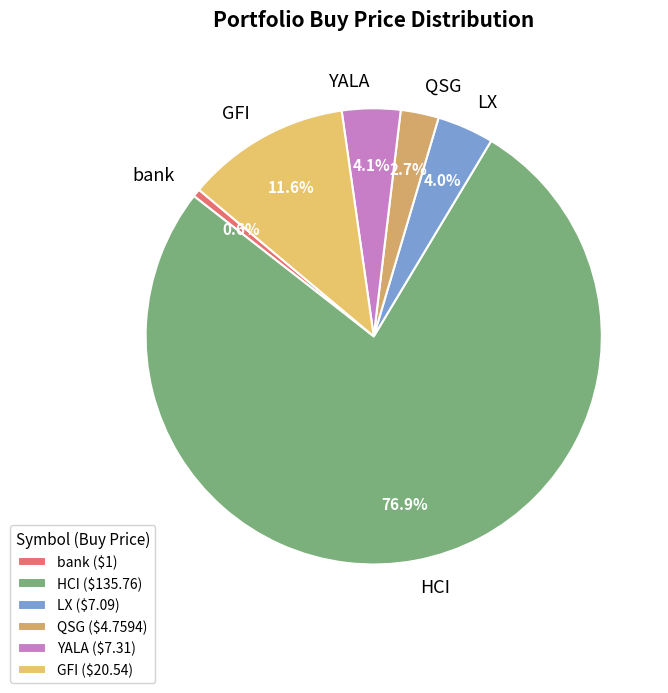

How many slices are in this pie chart?

6